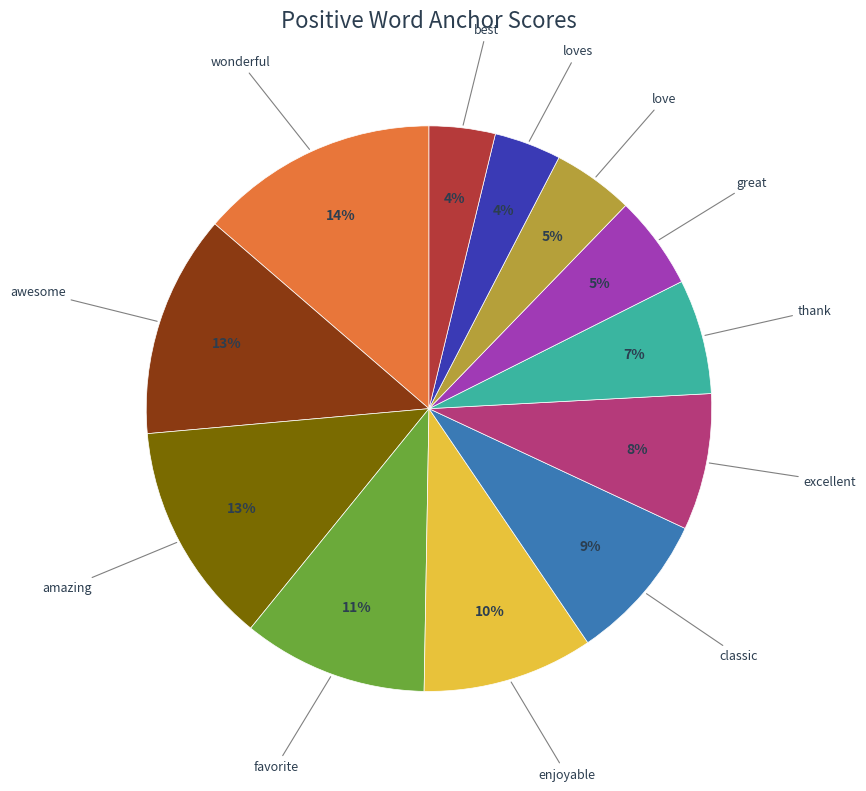

How many segments does this pie chart have?

12